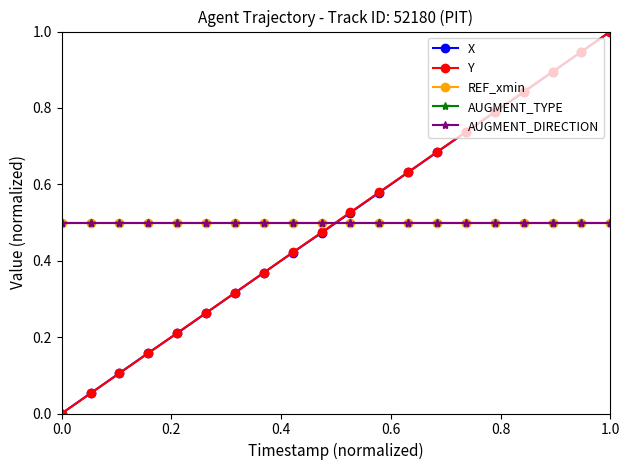

Which series ends up on top after the final intersection of X and AUGMENT_TYPE?

X